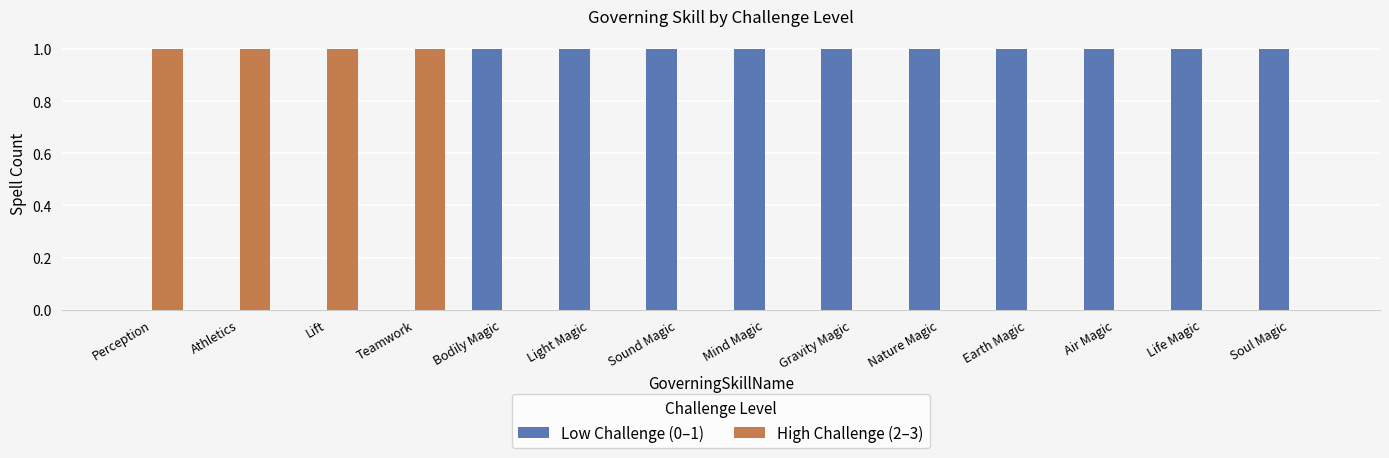

What are all the series names shown in the legend?

Low Challenge (0–1), High Challenge (2–3)